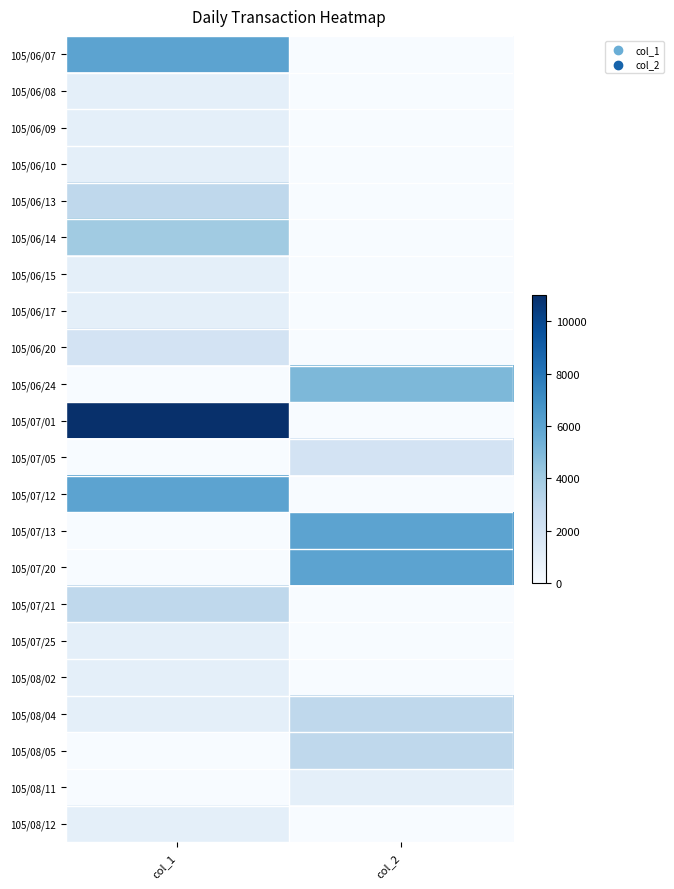

What is the total value across all series at col_2?

26000